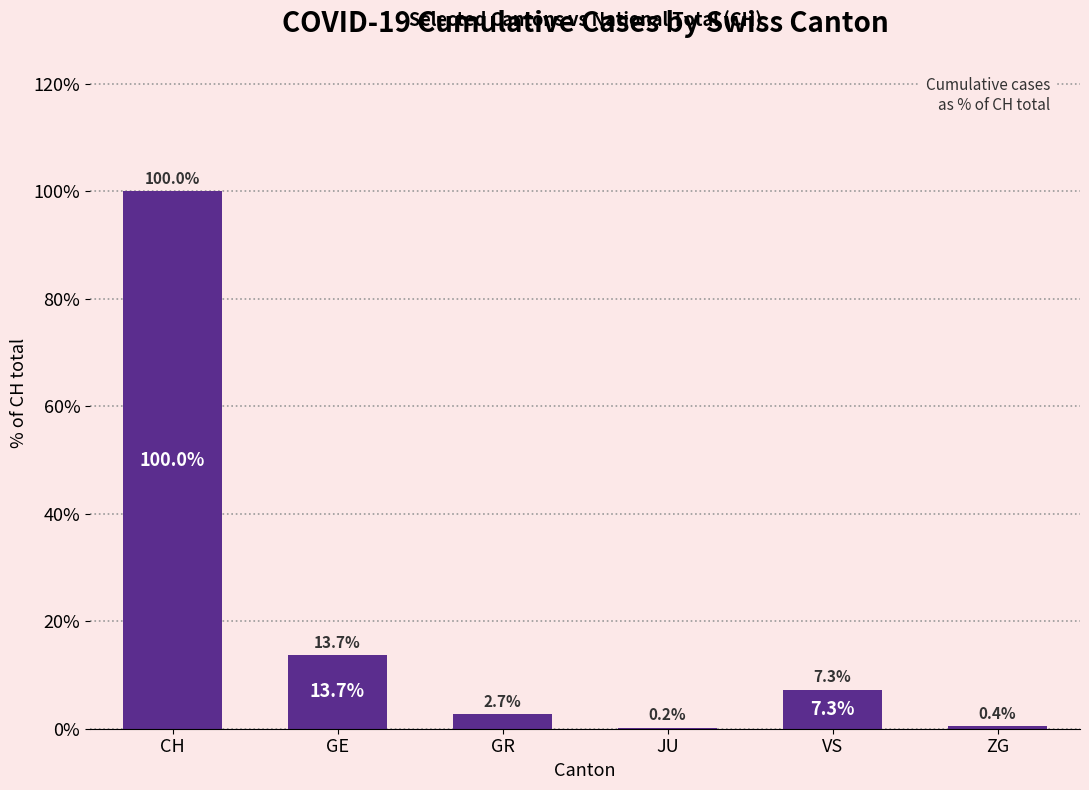

Is it true that the value at GE is 13.7?

True